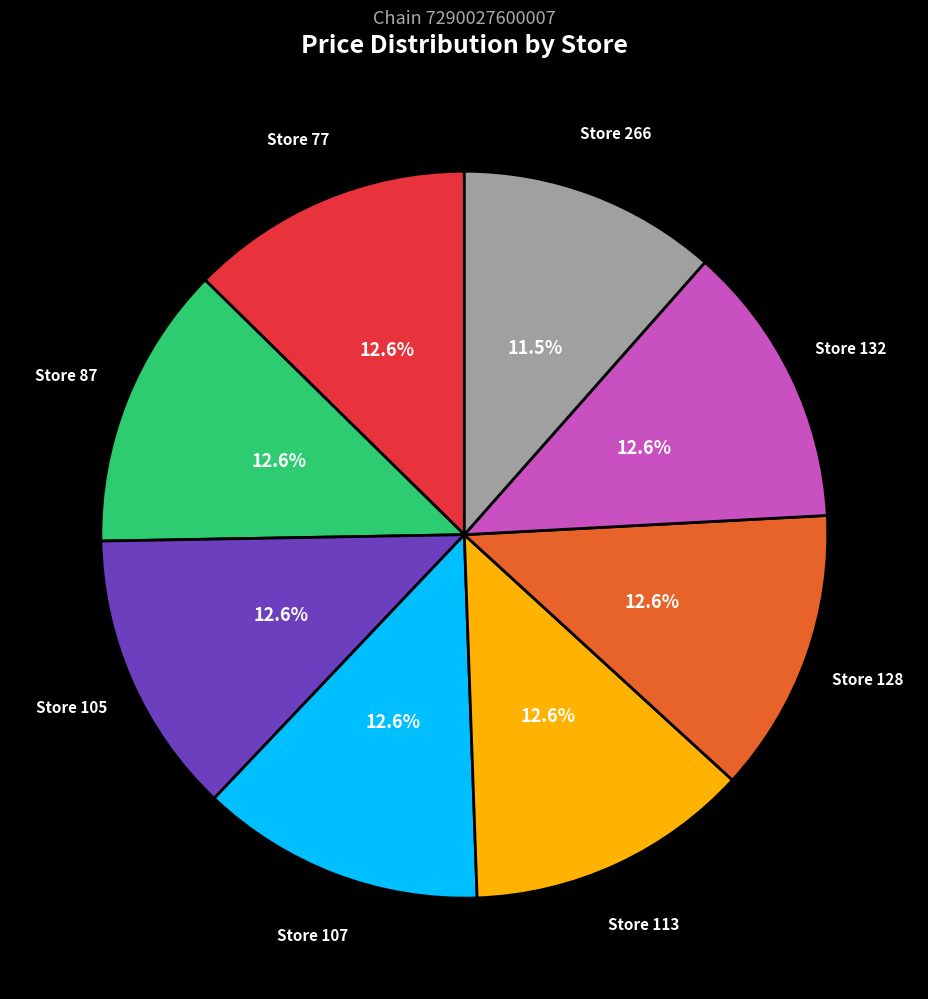

Does any single category account for the majority?

No